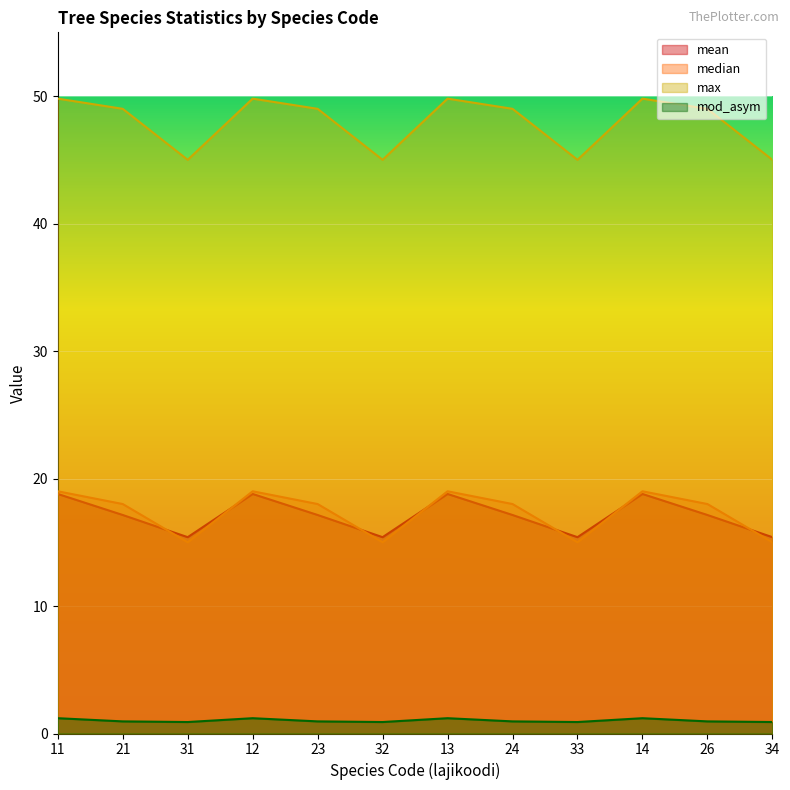

What is the label of the 2nd point from the left?

21